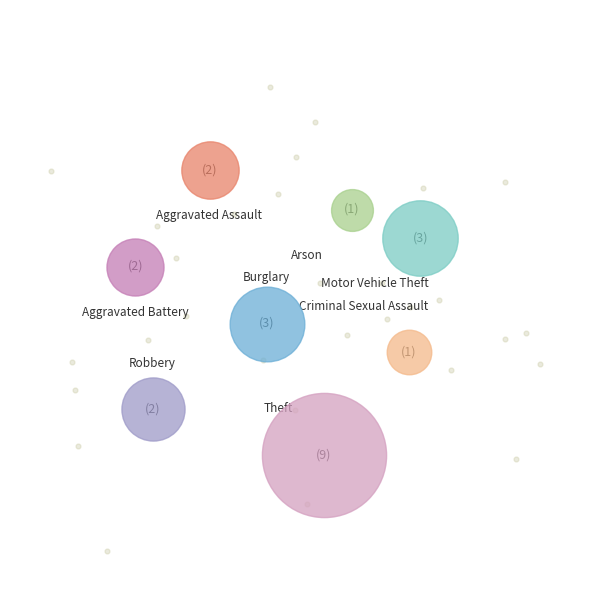

What percentage is the Robbery slice, to the nearest percent?

9%